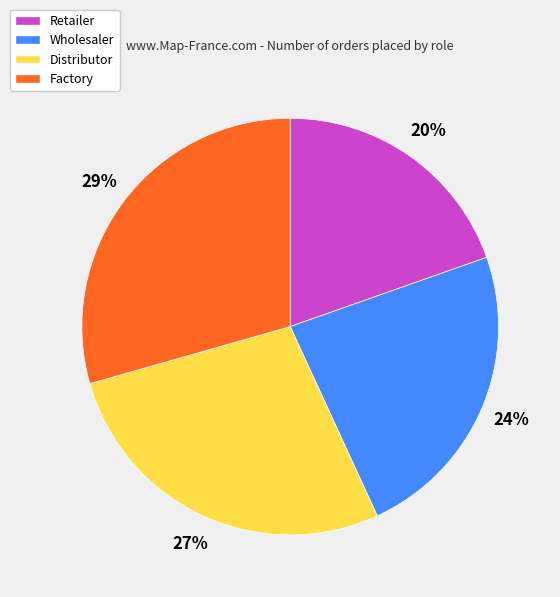

How many slices are in this pie chart?

4